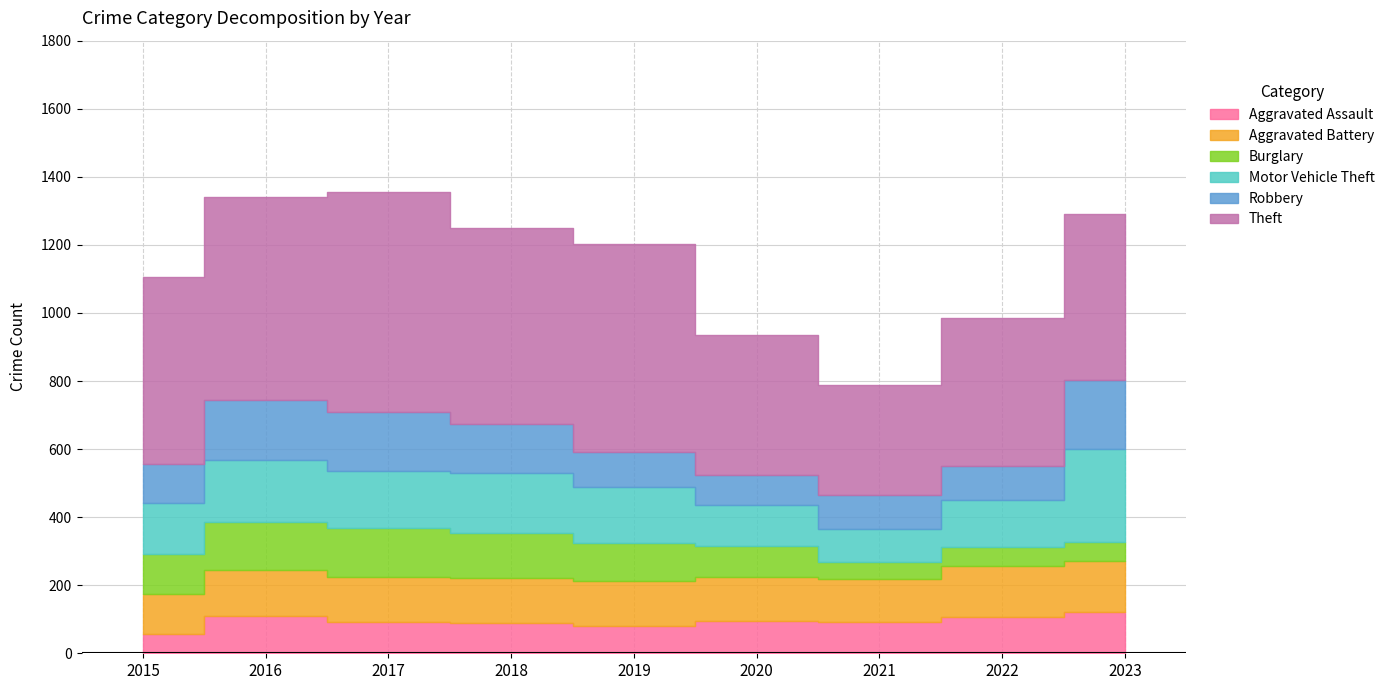

Where is Aggravated Battery nearest to the value 132?

2019